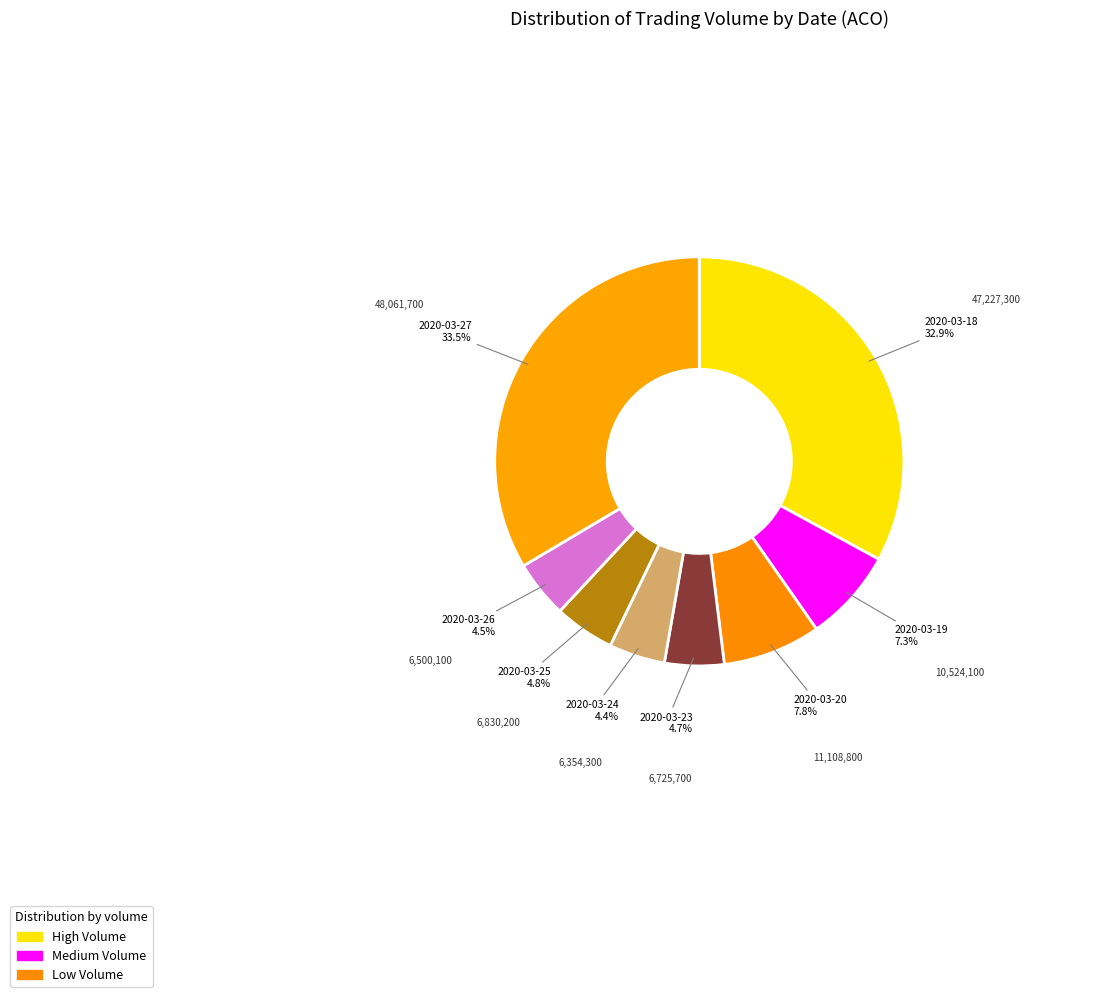

Which category has the biggest portion of the pie?

2020-03-27